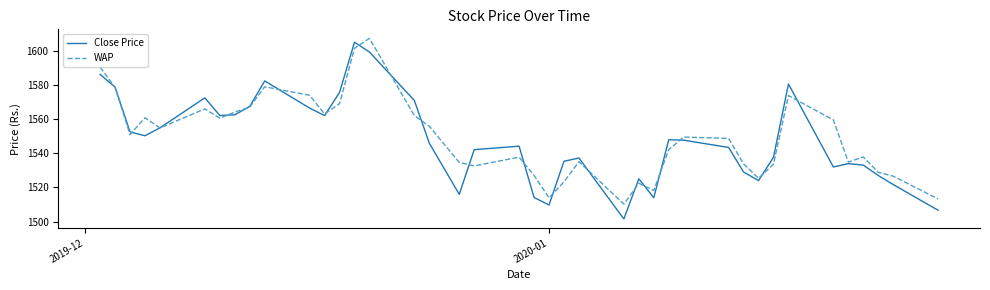

What is the highest value of the Close Price series?

1605.2